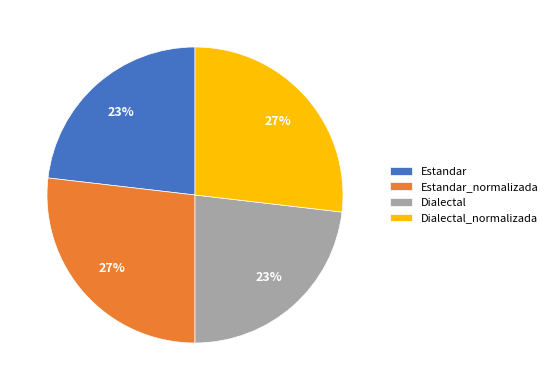

Is it true that Estandar is 28% of the pie?

False